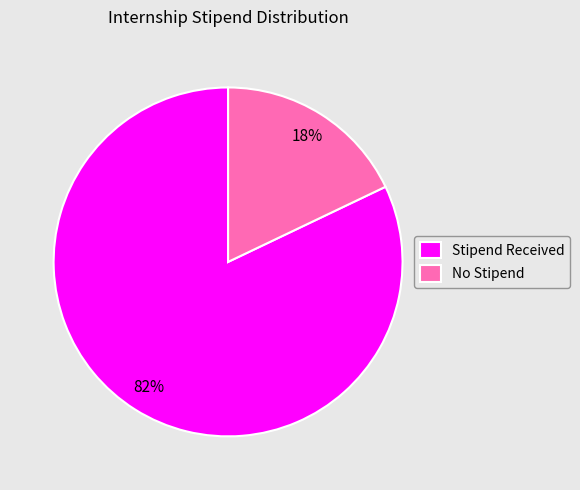

Is there any slice that represents more than half of the pie?

Yes